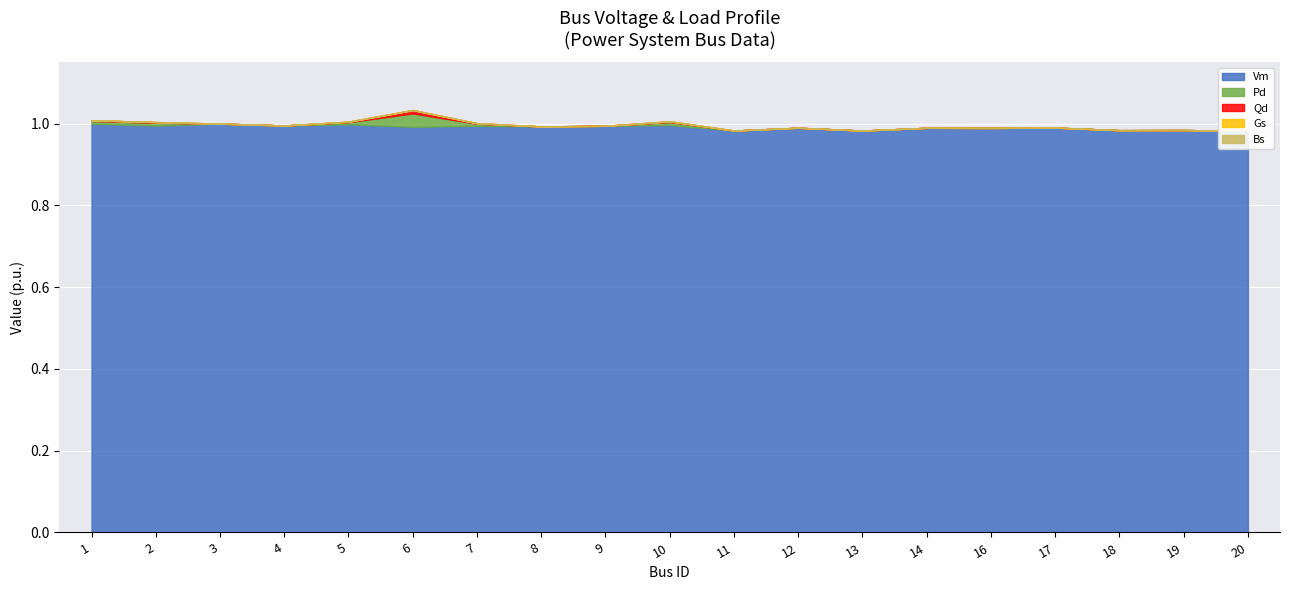

The value of Vm at 5 is 0.3. True or false?

False